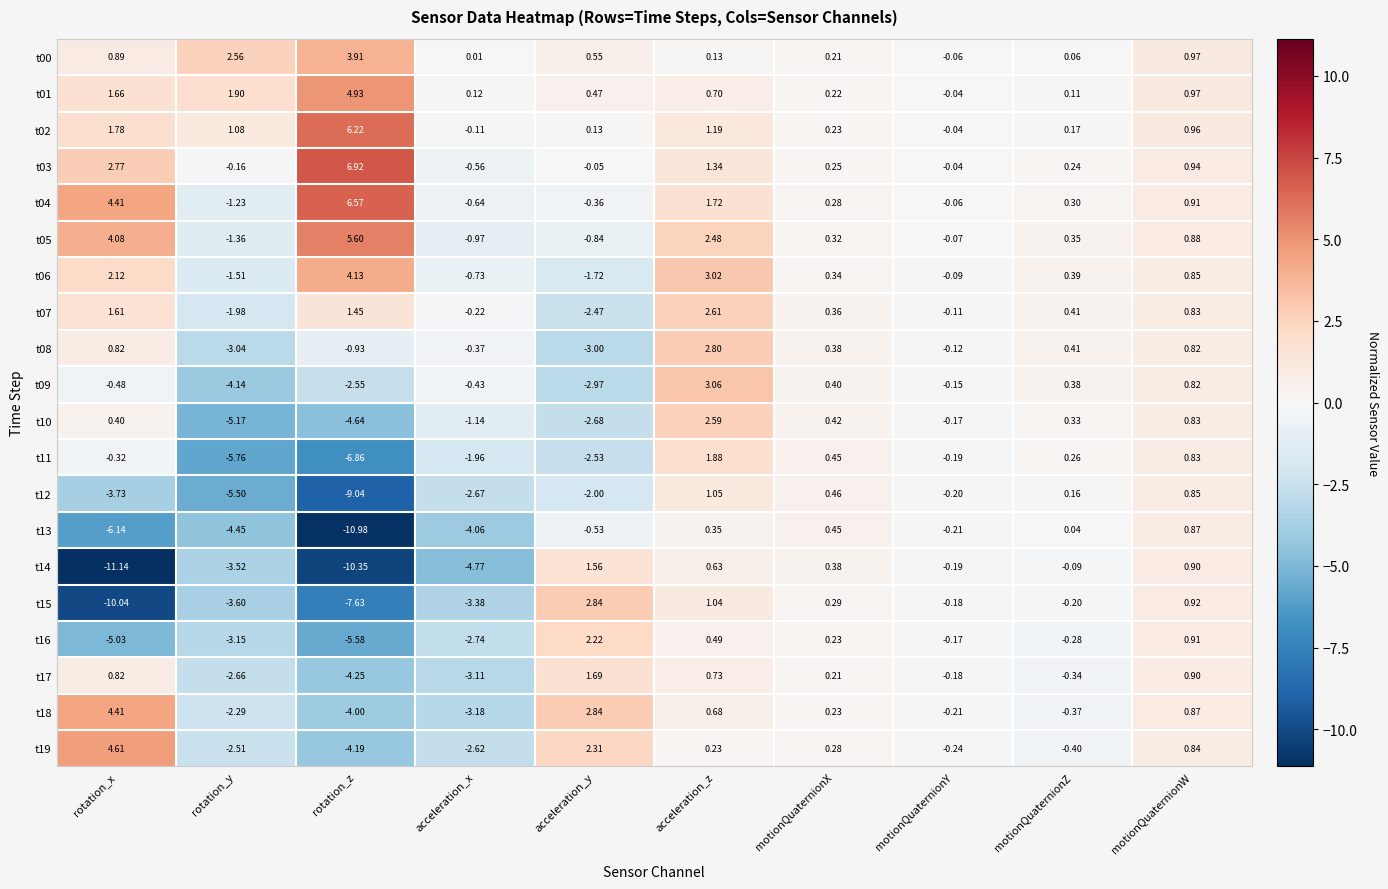

Which series has the largest total across all categories?

t04